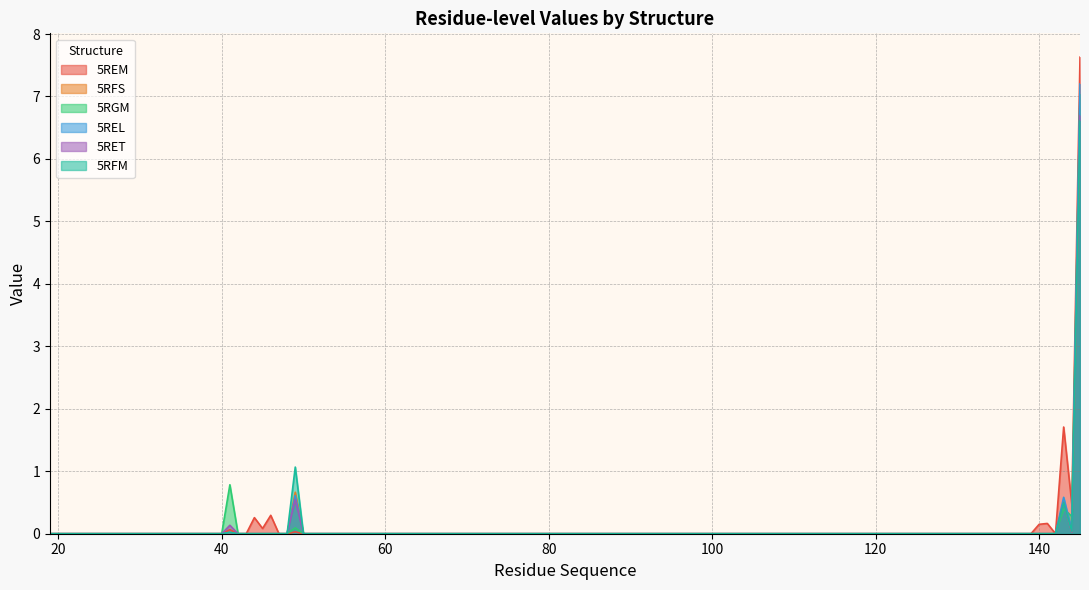

What is the maximum value shown in the chart?

7.6